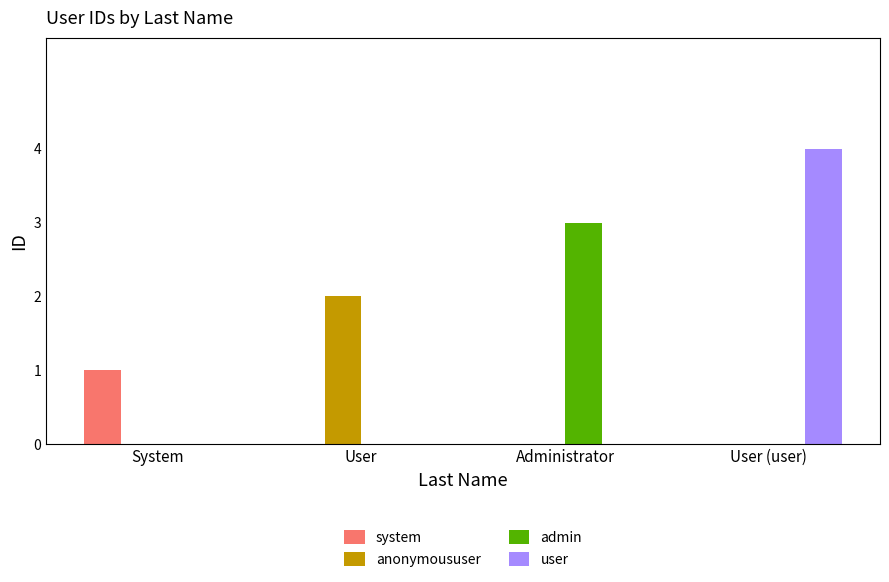

Between System and Administrator, which series saw the biggest shift?

admin